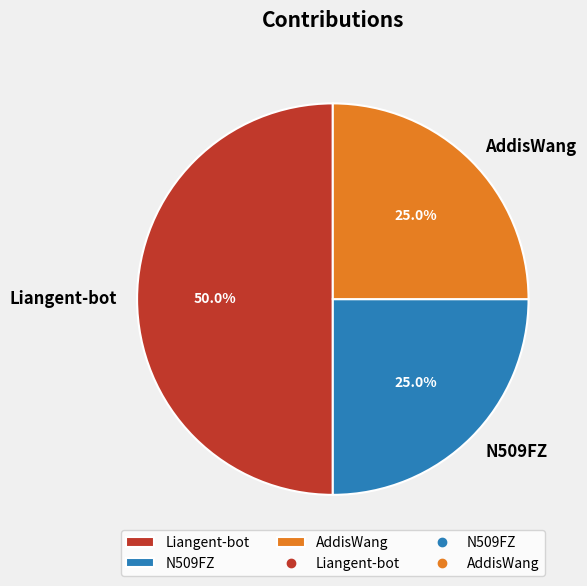

The N509FZ slice represents 13% of the pie. True or false?

False